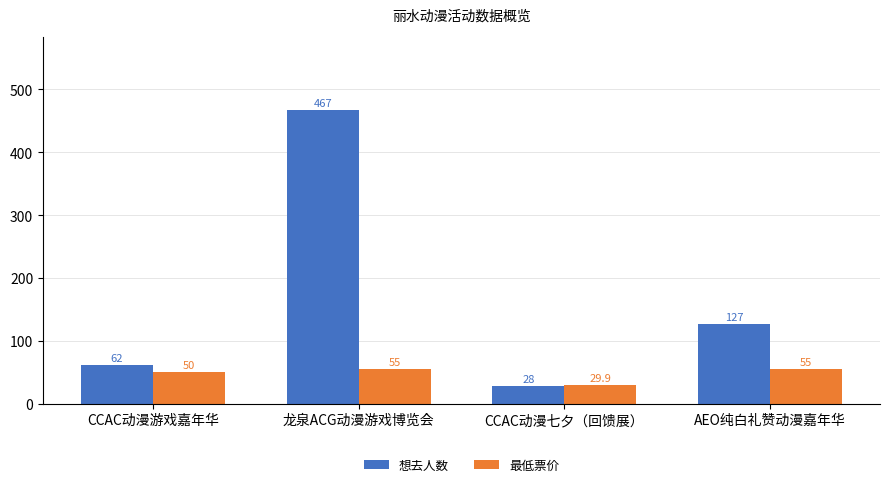

How many groups of bars are there?

4